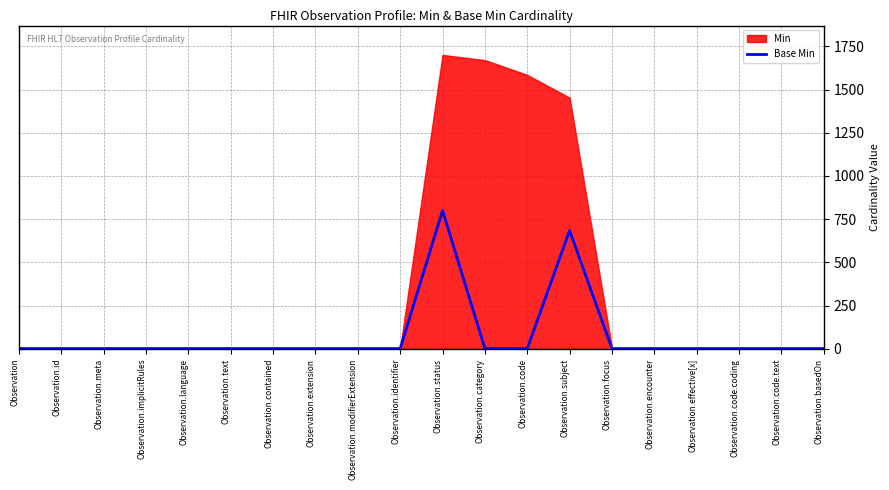

Approximately how many times larger is the value at Observation.language compared to Observation.identifier?

1.0